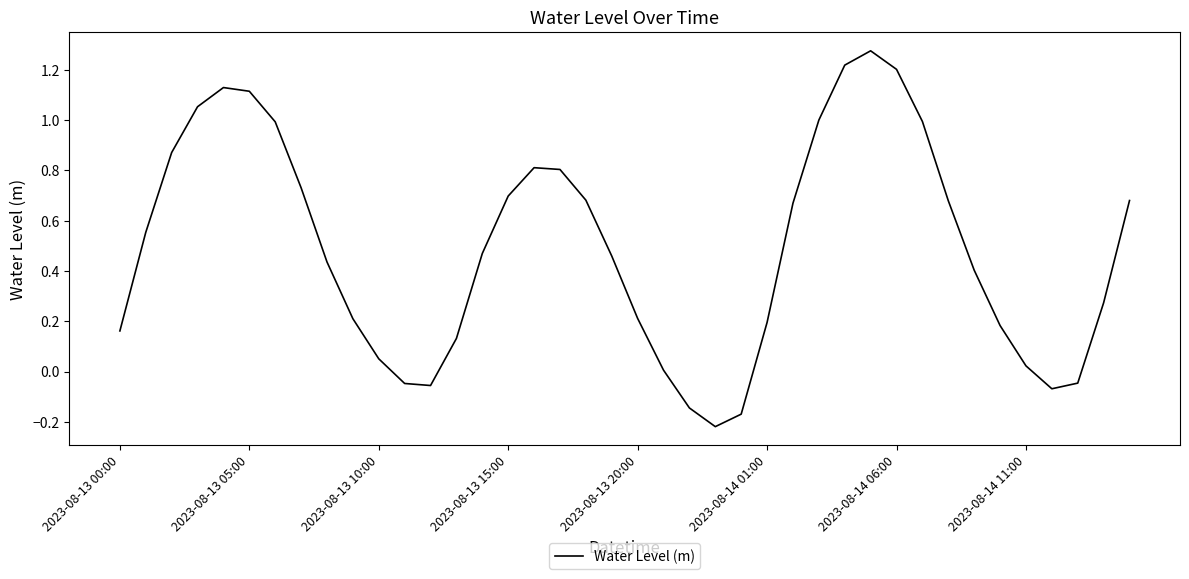

How many lines are shown in the chart?

1